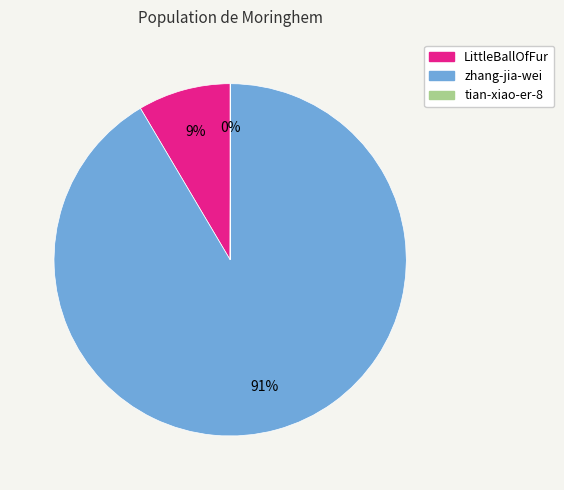

True or false: LittleBallOfFur accounts for 1% of the total.

False